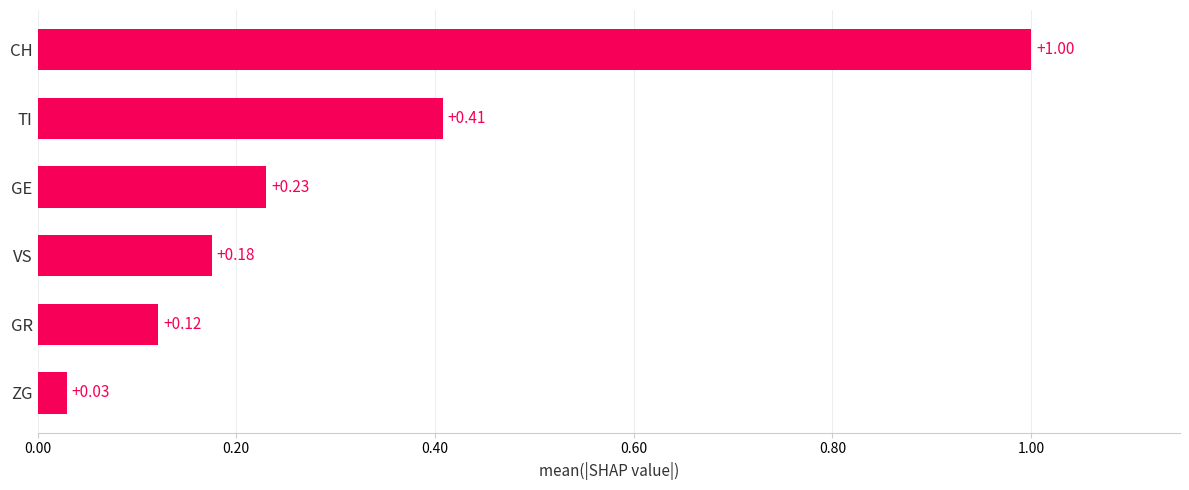

Does the chart contain any negative values?

No